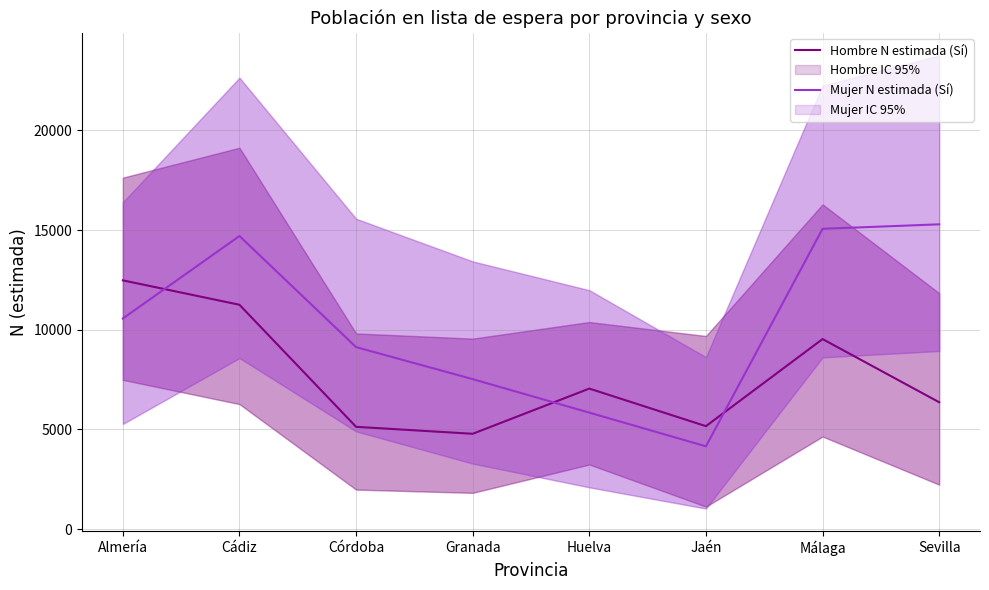

True or false: Mujer N estimada (Sí) has a value of 4062 at Huelva.

False